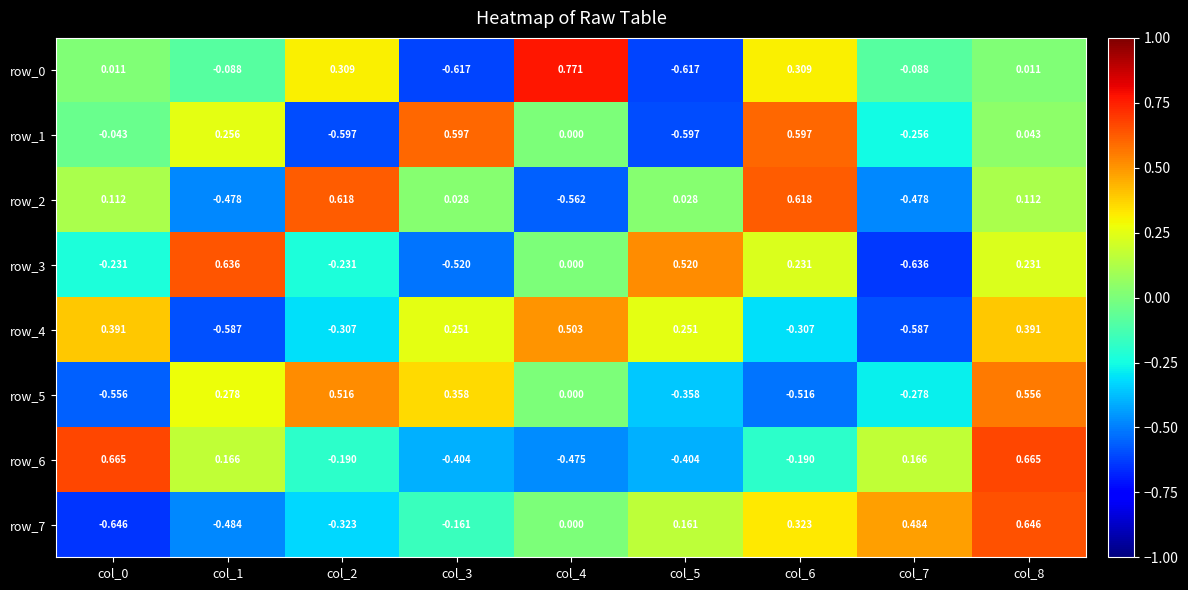

Is the value of row_0 at col_7 greater than the value of row_3 at col_2?

Yes